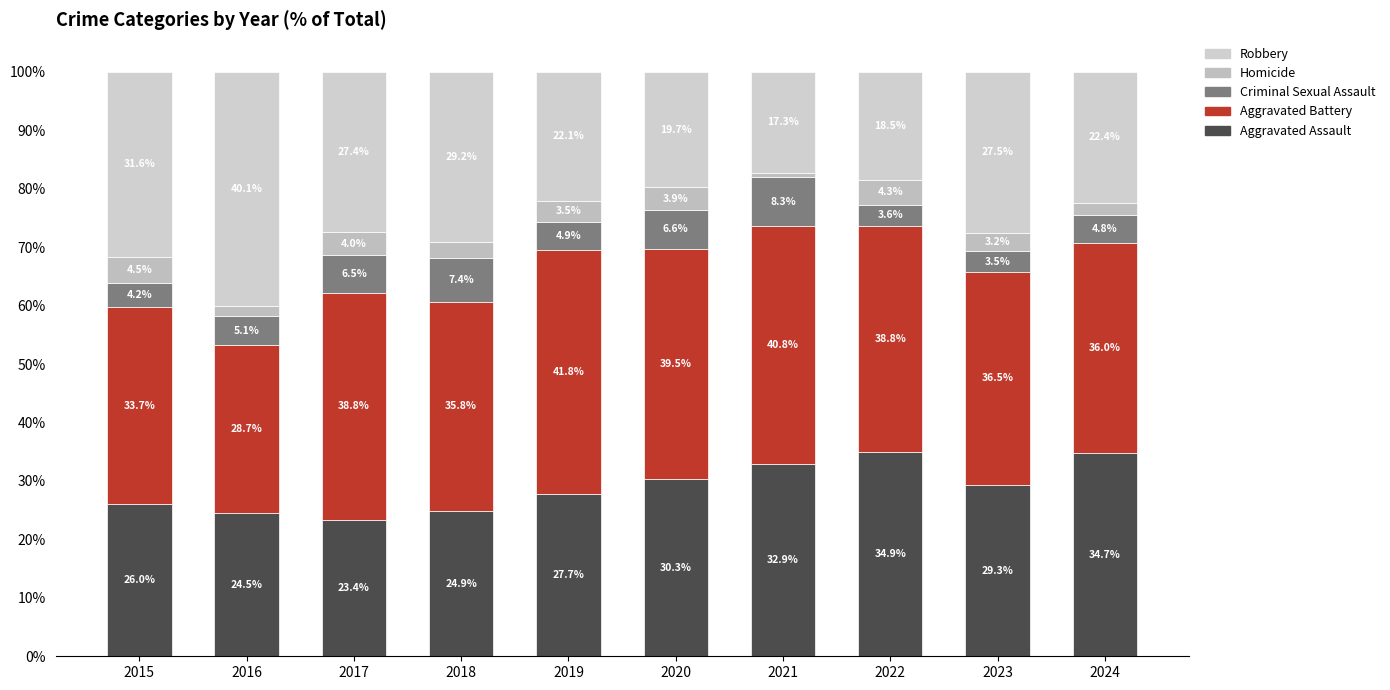

How many values in the Aggravated Assault series exceed 29?

5